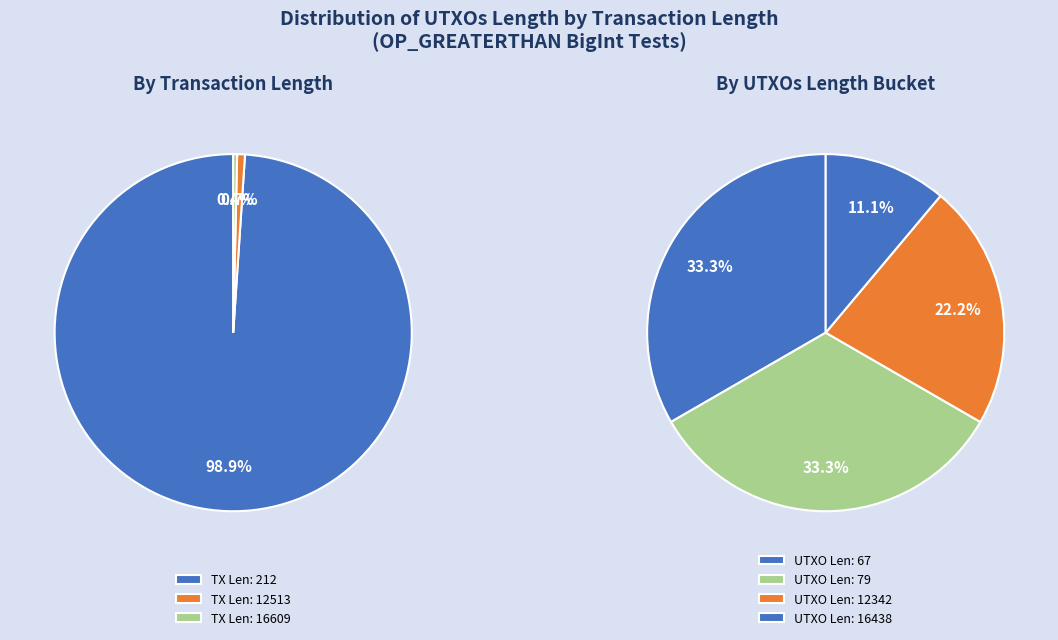

What is the largest slice in the pie chart?

212 (16438)